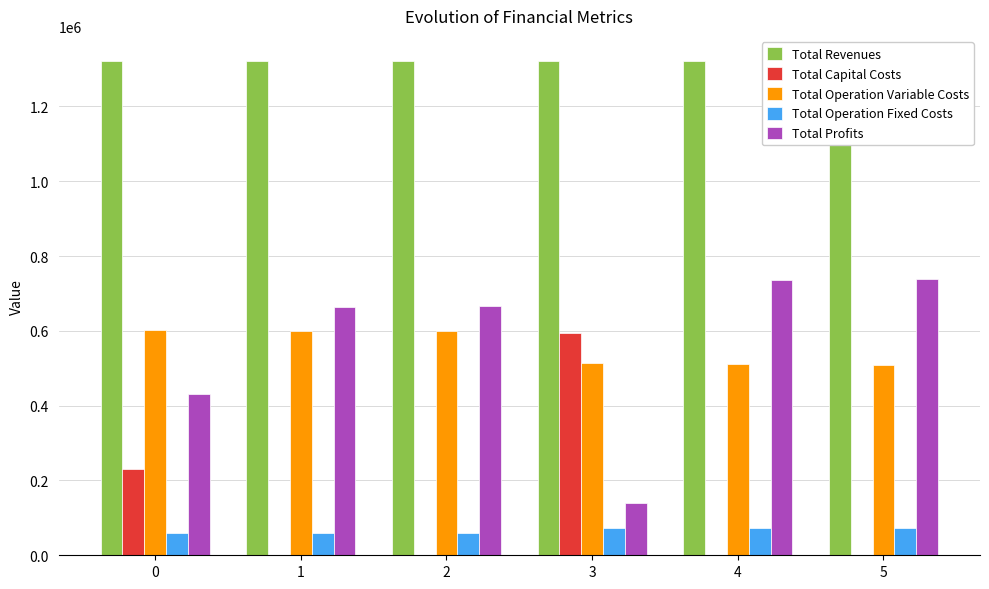

True or false: Total Profits has a value of 1210545.6 at 4.

False